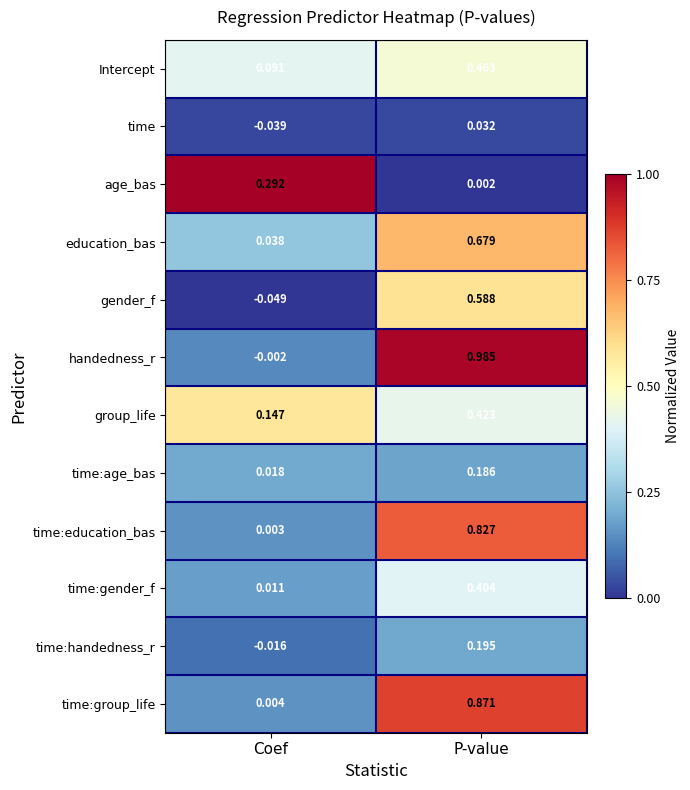

Rank the series by their maximum value, from highest to lowest.

handedness_r, time:group_life, time:education_bas, education_bas, gender_f, Intercept, group_life, time:gender_f, age_bas, time:handedness_r, time:age_bas, time